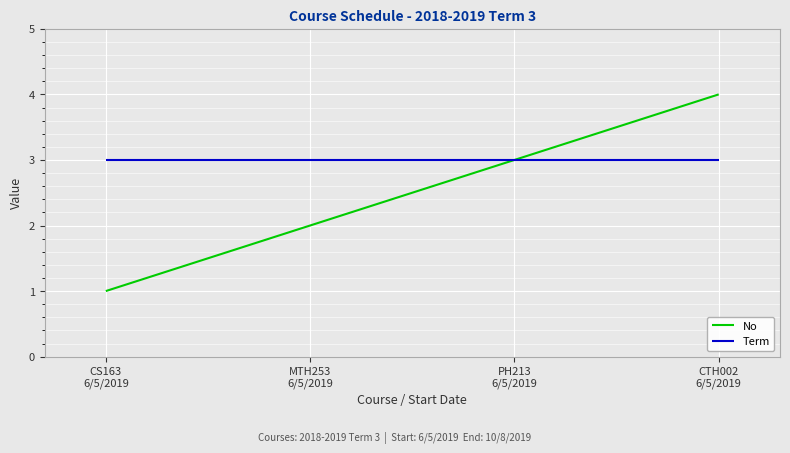

Which series has the largest range (max minus min)?

No